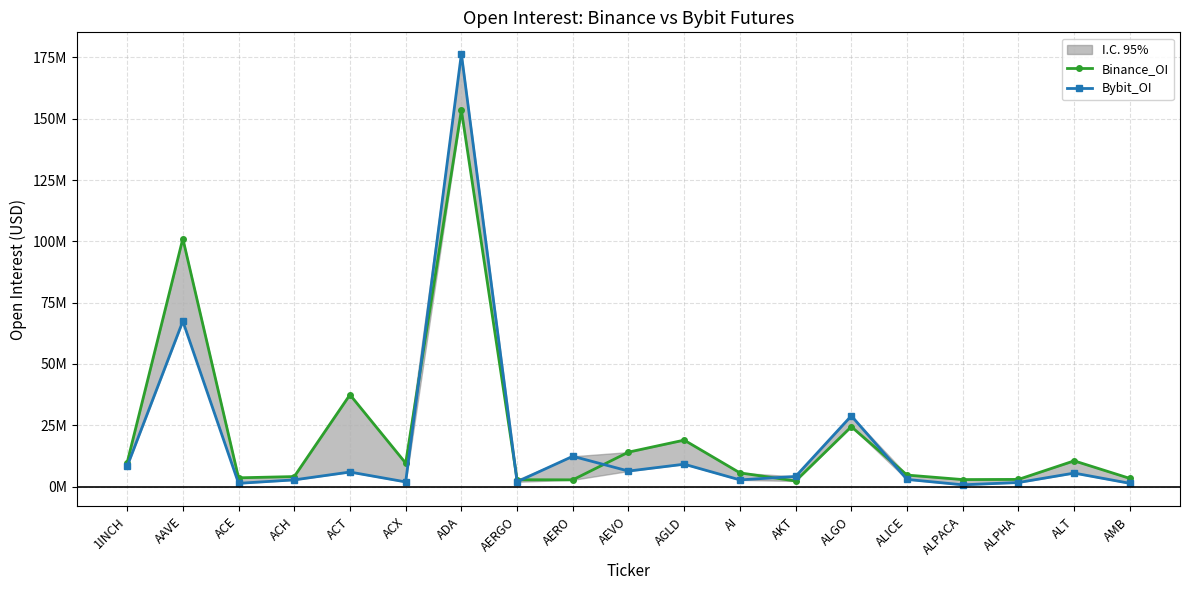

Which series has the widest spread of values?

Bybit_OI